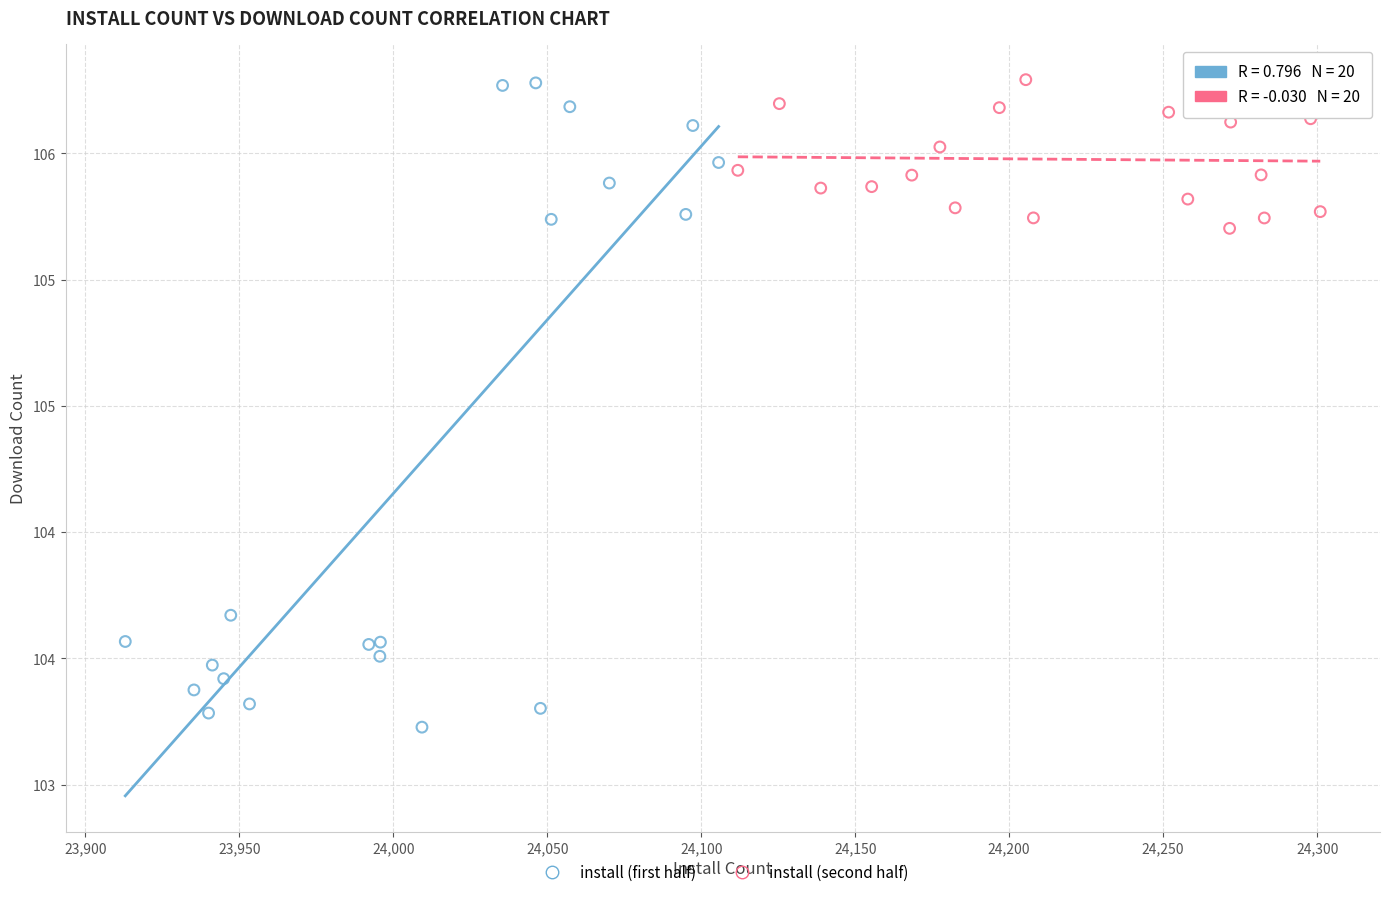

What are all the series names shown in the legend?

install (first half), install (second half)